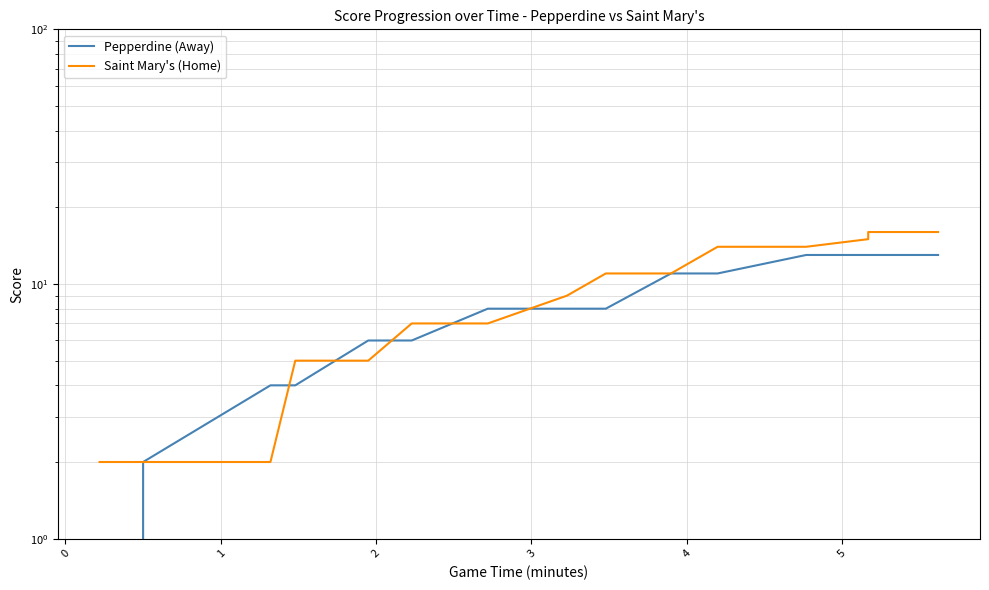

What is the greatest value displayed?

16